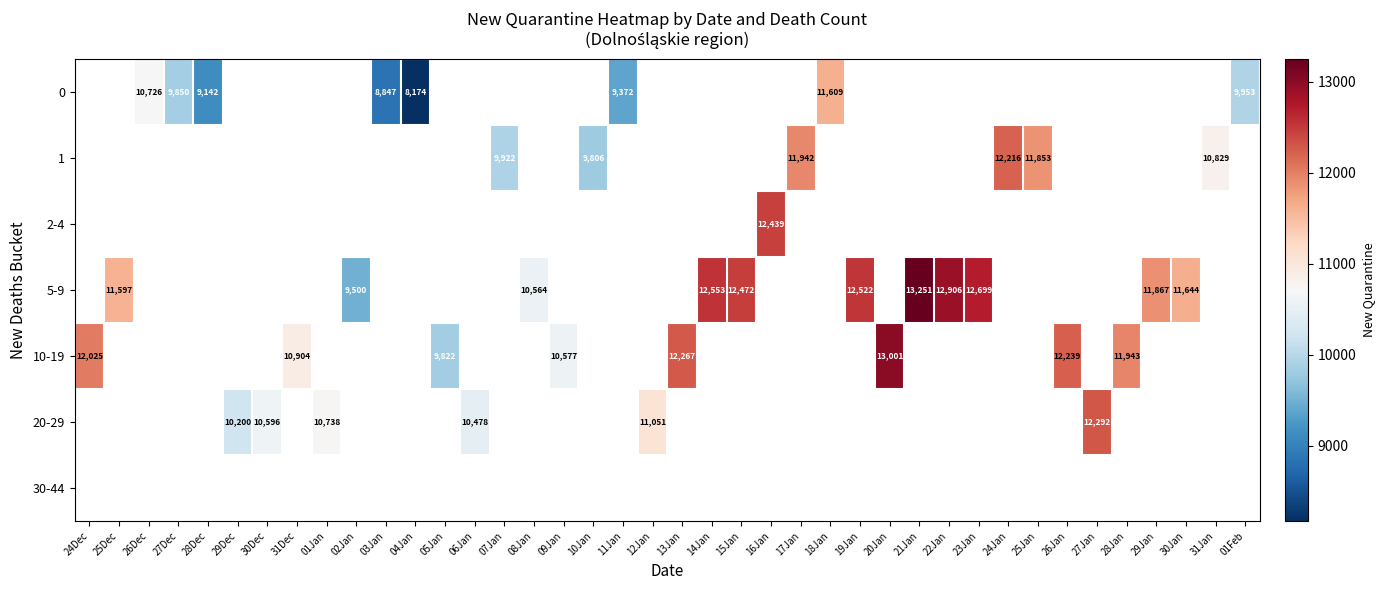

How many distinct data groups are displayed?

7